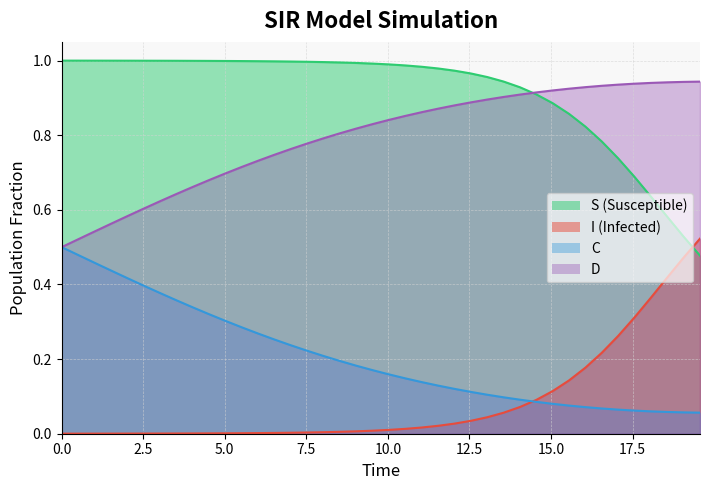

Reading left to right, what are all the values shown in this chart?

S: 1.0	1.0	1.0	1.0	1.0	1.0	1.0	1.0	1.0	1.0	1.0	1.0	1.0	1.0	1.0	1.0	1.0	1.0	1.0	1.0	1.0	1.0	1.0	1.0	1.0	1.0	1.0	0.9	0.9	0.9	0.9	0.9	0.8	0.8	0.7	0.7	0.6	0.6	0.5	0.5
I: 0.0	0.0	0.0	0.0	0.0	0.0	0.0	0.0	0.0	0.0	0.0	0.0	0.0	0.0	0.0	0.0	0.0	0.0	0.0	0.0	0.0	0.0	0.0	0.0	0.0	0.0	0.0	0.1	0.1	0.1	0.1	0.1	0.2	0.2	0.3	0.3	0.4	0.4	0.5	0.5
C: 0.5	0.5	0.5	0.4	0.4	0.4	0.4	0.4	0.3	0.3	0.3	0.3	0.3	0.3	0.2	0.2	0.2	0.2	0.2	0.2	0.2	0.1	0.1	0.1	0.1	0.1	0.1	0.1	0.1	0.1	0.1	0.1	0.1	0.1	0.1	0.1	0.1	0.1	0.1	0.1
D: 0.5	0.5	0.5	0.6	0.6	0.6	0.6	0.6	0.7	0.7	0.7	0.7	0.7	0.7	0.8	0.8	0.8	0.8	0.8	0.8	0.8	0.9	0.9	0.9	0.9	0.9	0.9	0.9	0.9	0.9	0.9	0.9	0.9	0.9	0.9	0.9	0.9	0.9	0.9	0.9